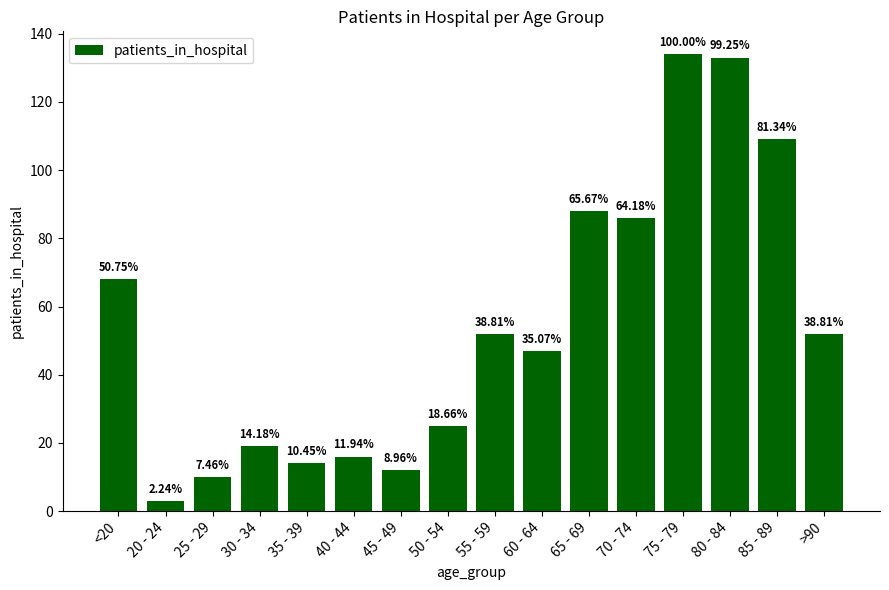

What is the difference between the maximum and minimum values?

131